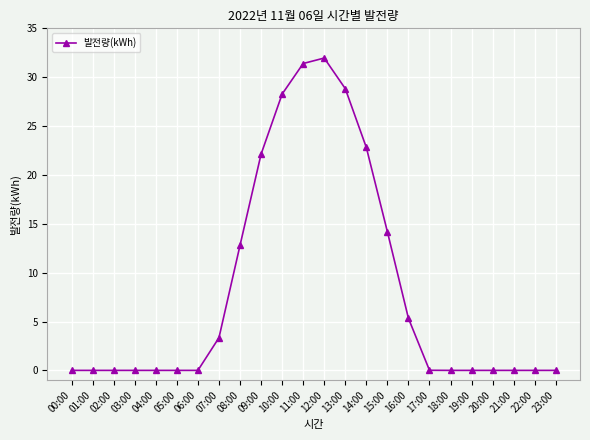

Which has a higher value, 11:00 or 05:00?

11:00